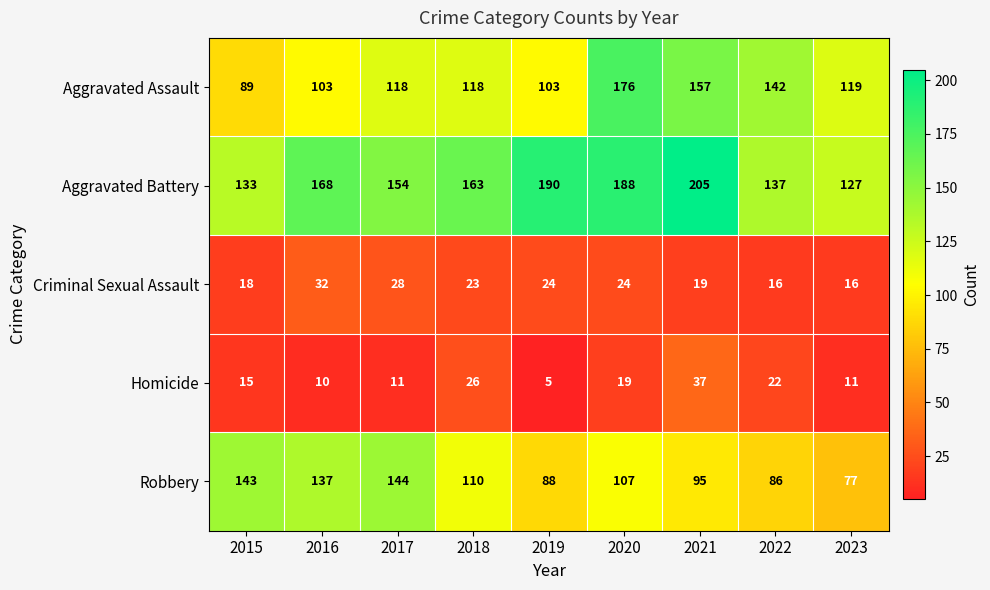

How many categories are shown in the chart?

9